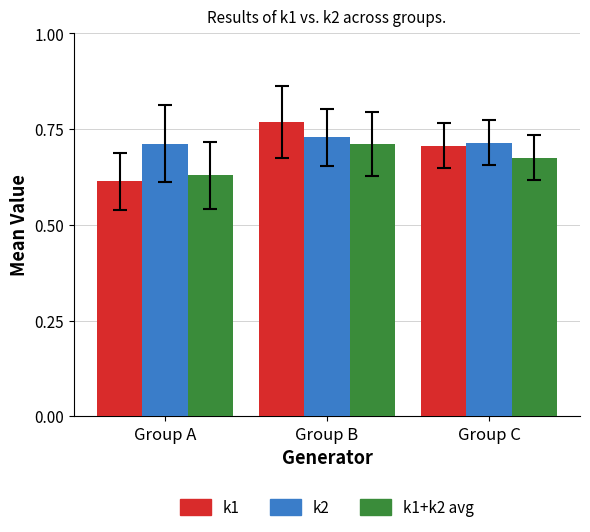

At which category is the sum across all series the highest?

Group B